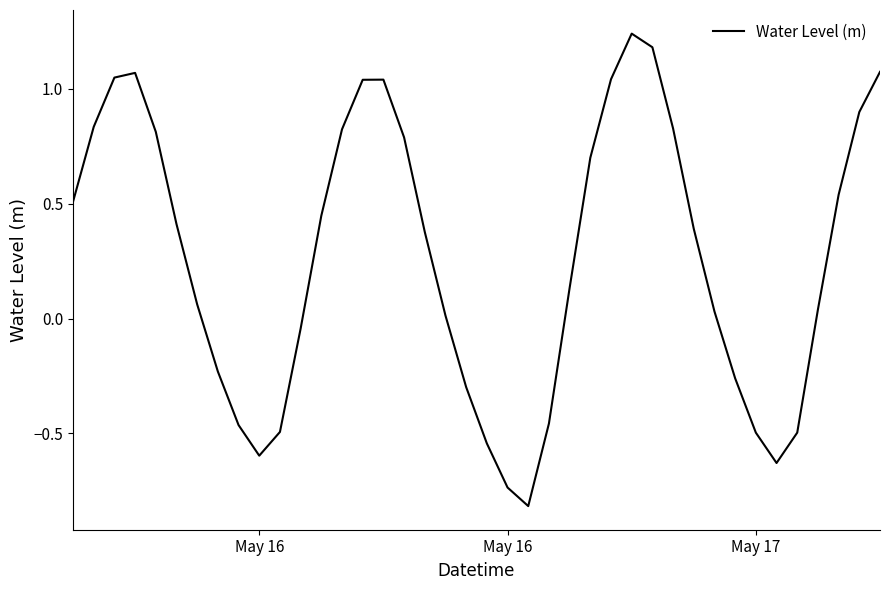

What is the smallest value displayed?

-0.8